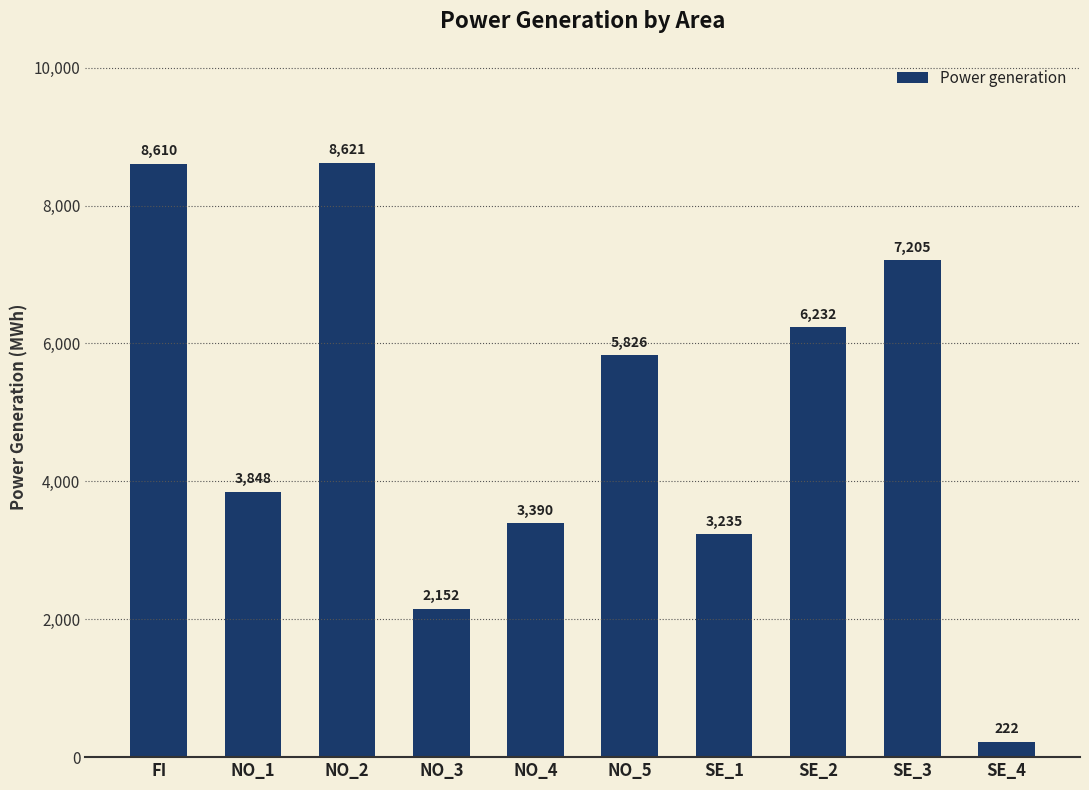

Reading left to right, list all the values displayed in this chart.

FI=8610	NO_1=3848	NO_2=8621	NO_3=2152	NO_4=3390	NO_5=5826	SE_1=3235	SE_2=6232	SE_3=7205	SE_4=222